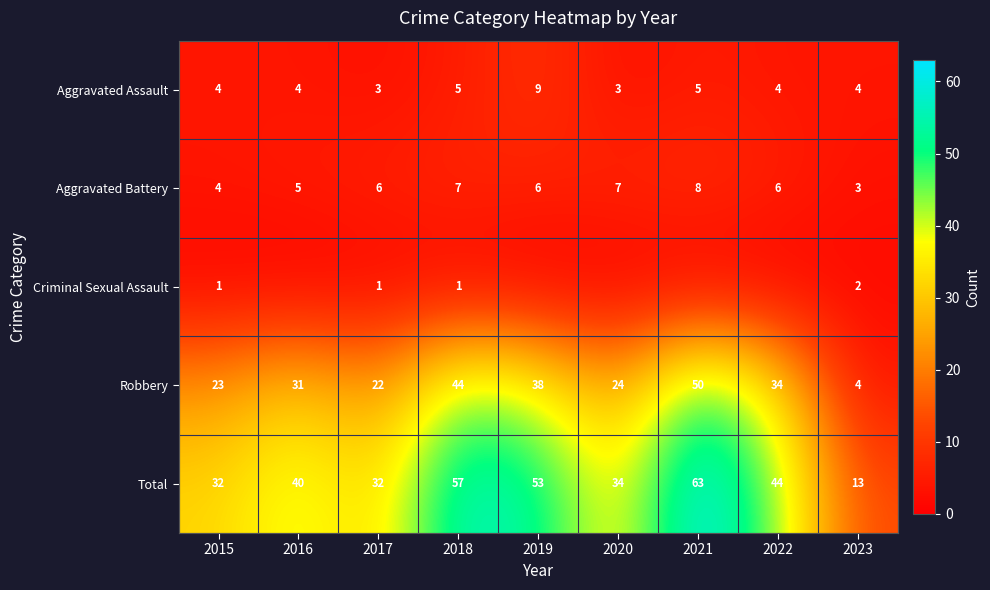

Which label corresponds to the smallest value in the chart?

2016